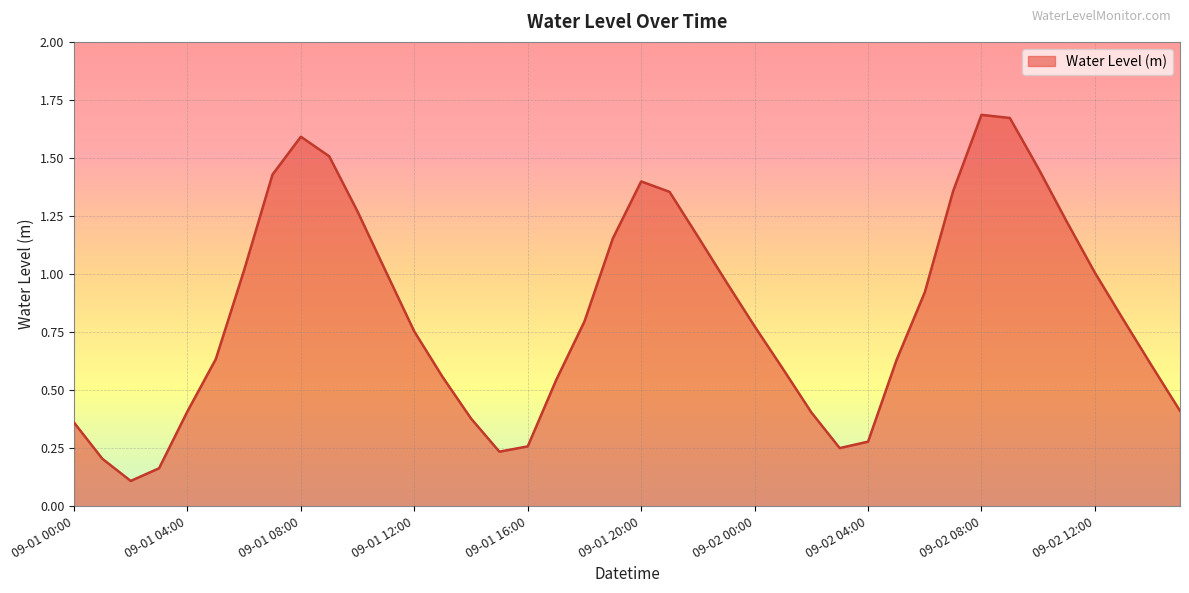

How many series are shown in this chart?

1